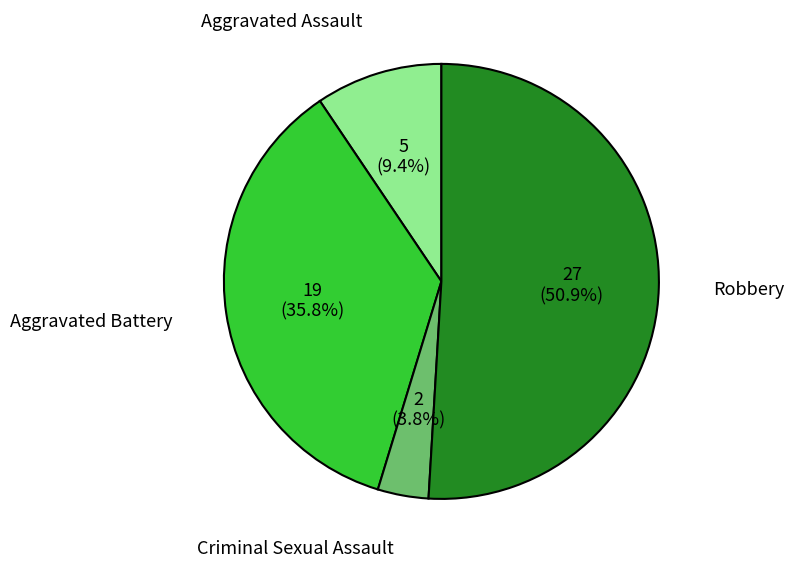

What is the ratio of the value at Criminal Sexual Assault to the value at Robbery?

0.1